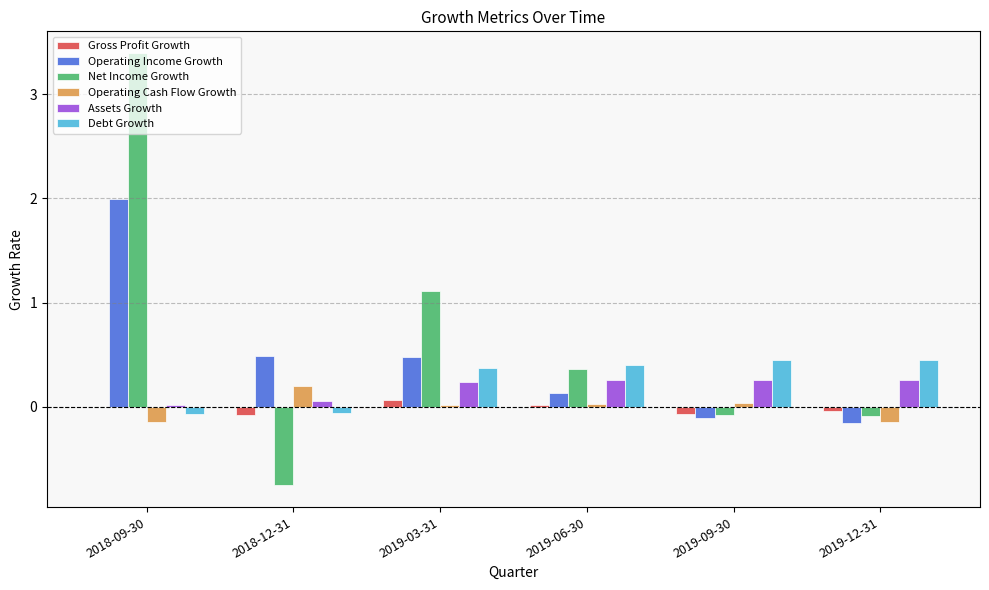

Is the value of Assets Growth at 2019-06-30 greater than the value of Gross Profit Growth at 2019-12-31?

Yes